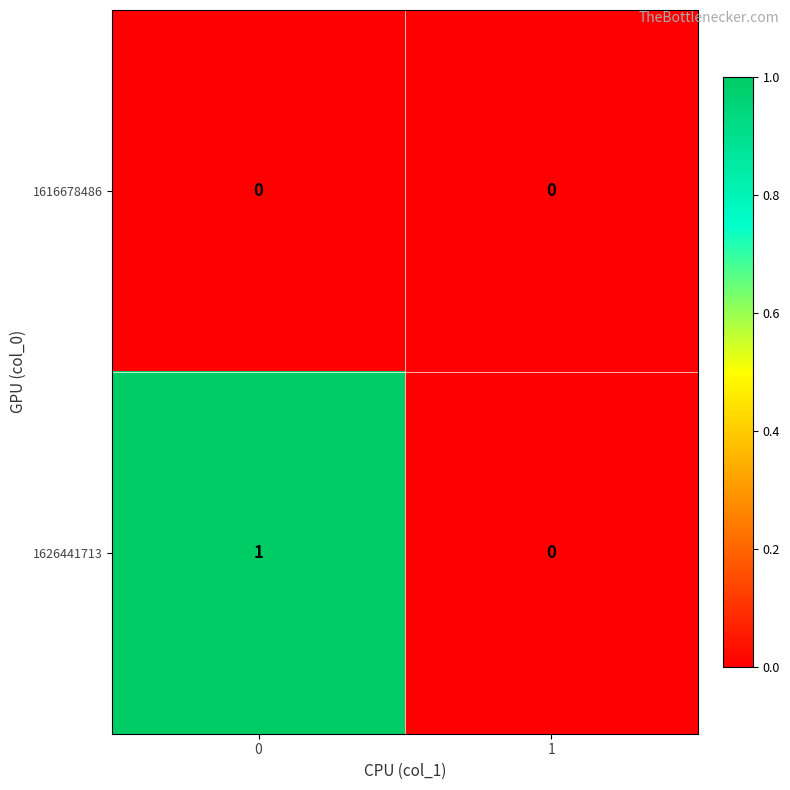

Which series has the largest range (max minus min)?

1626441713